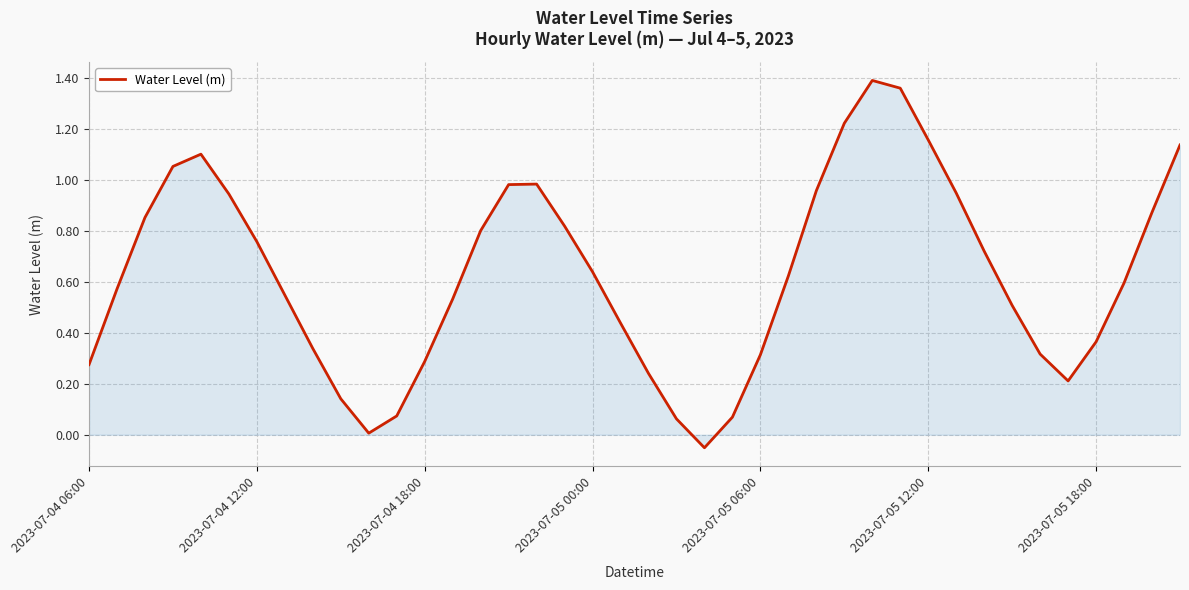

How many lines are shown in the chart?

1